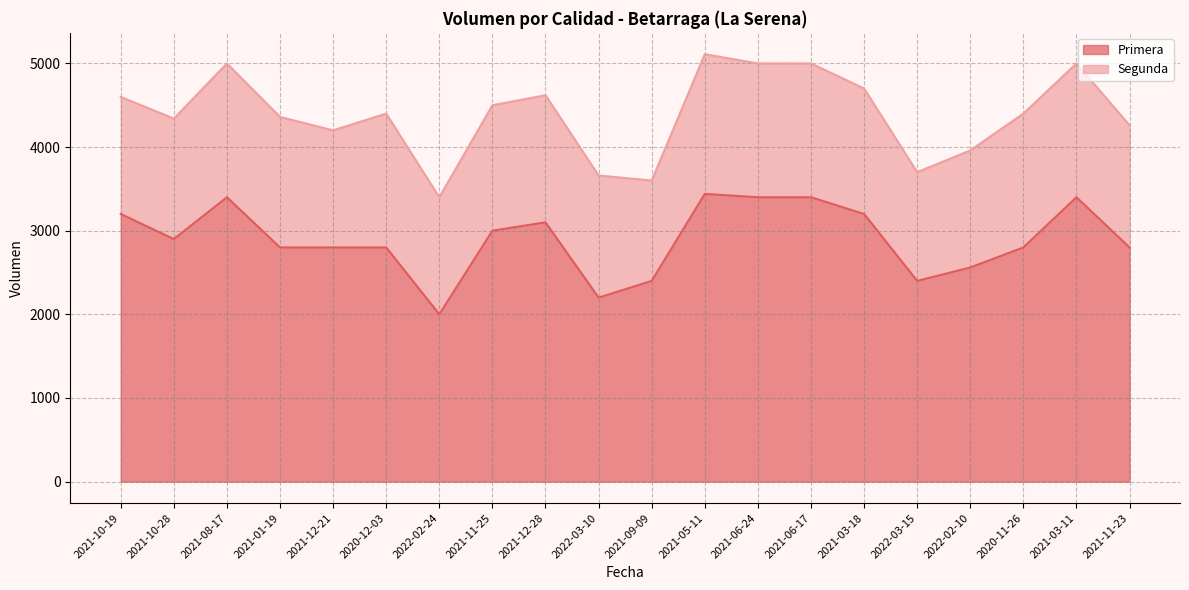

What position from the right is 2021-08-17?

18